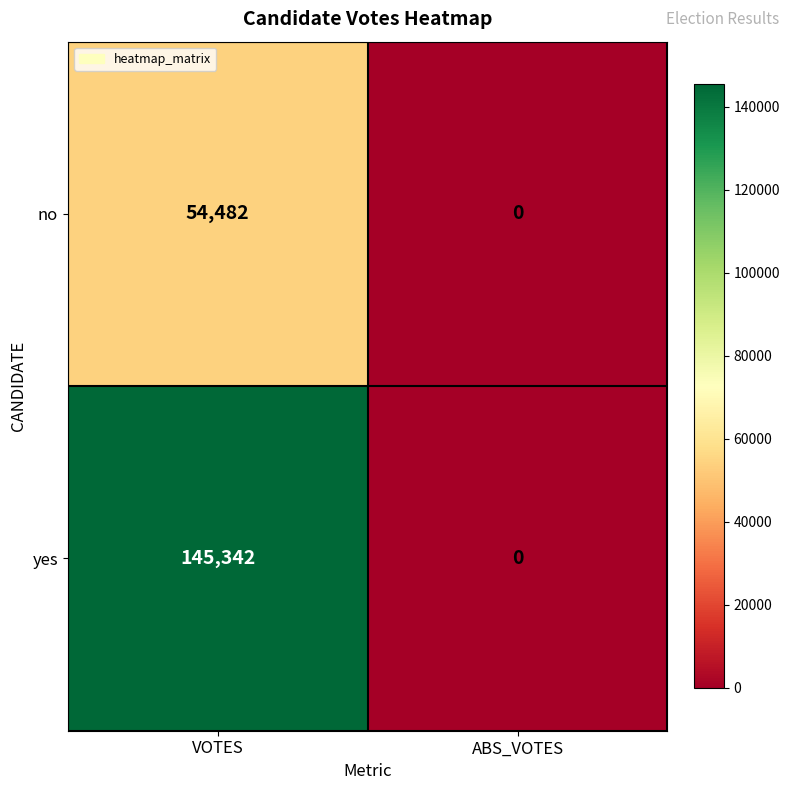

How many categories are shown in the chart?

2